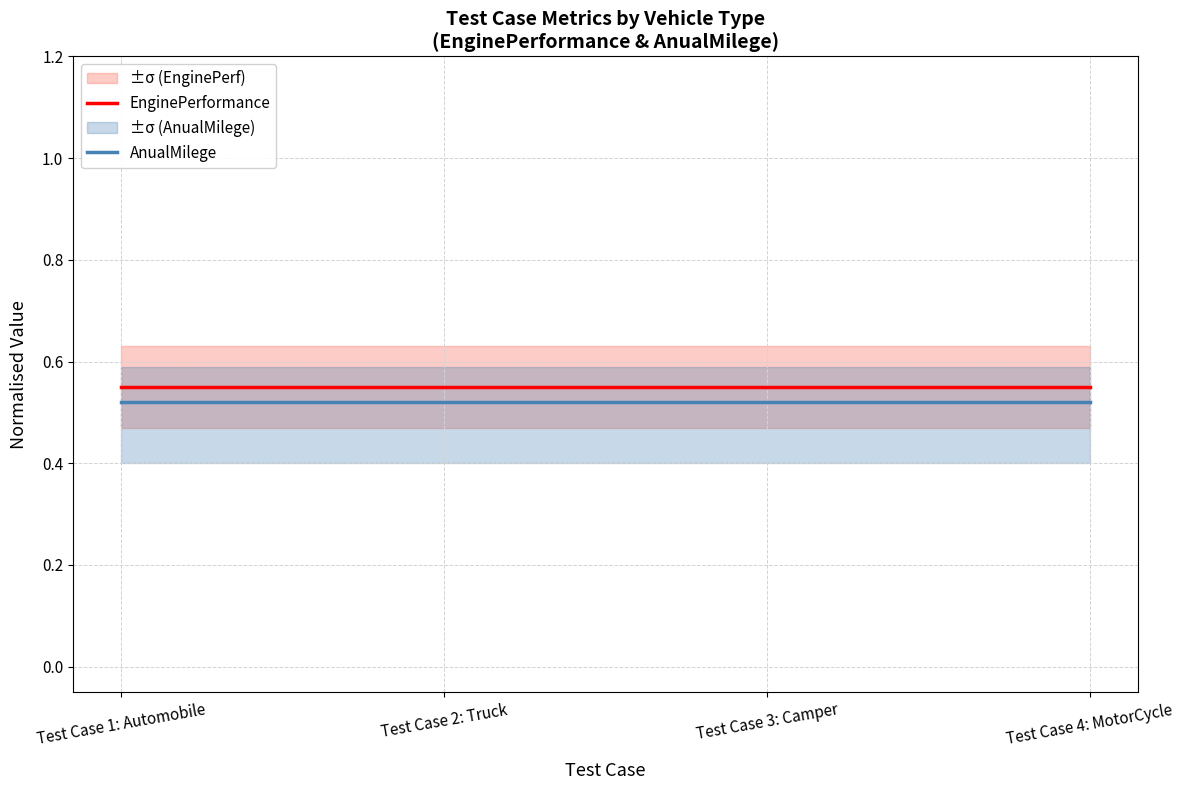

True or false: EnginePerformance and AnualMilege intersect in this chart.

False